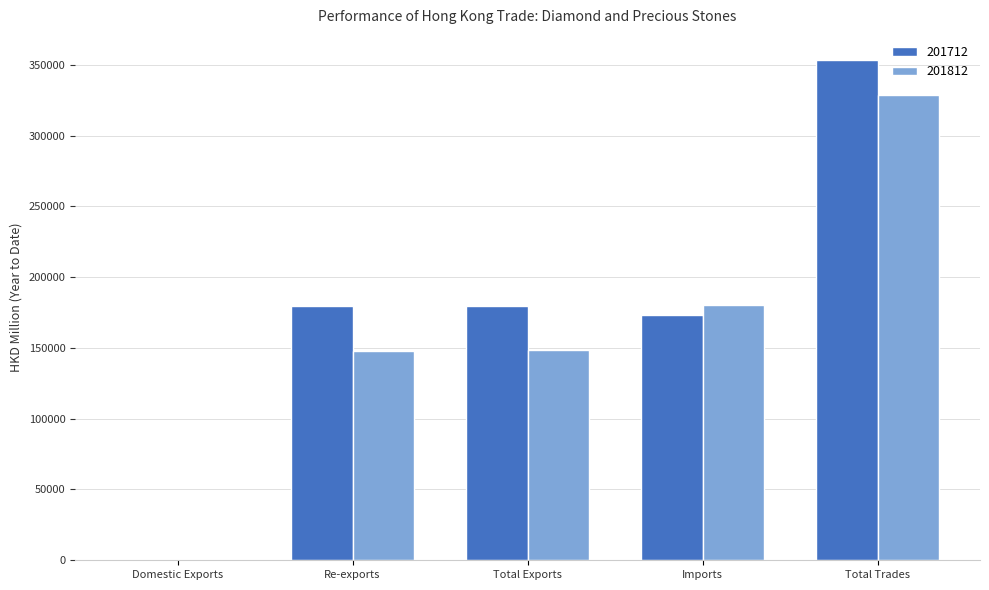

Is the value of 201712 at Re-exports greater than the value of 201812 at Re-exports?

Yes